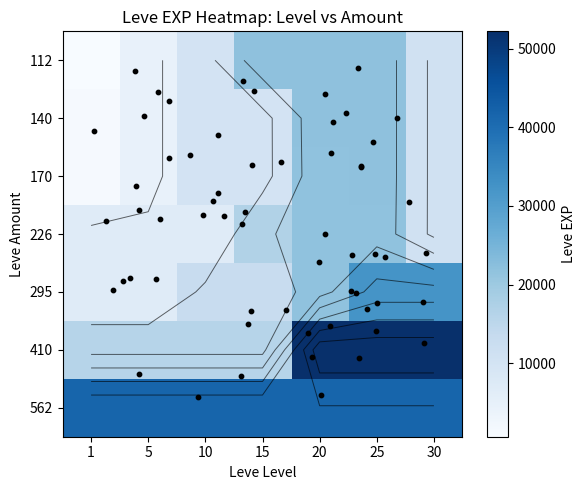

At which label is 460 closest to 22171?

25